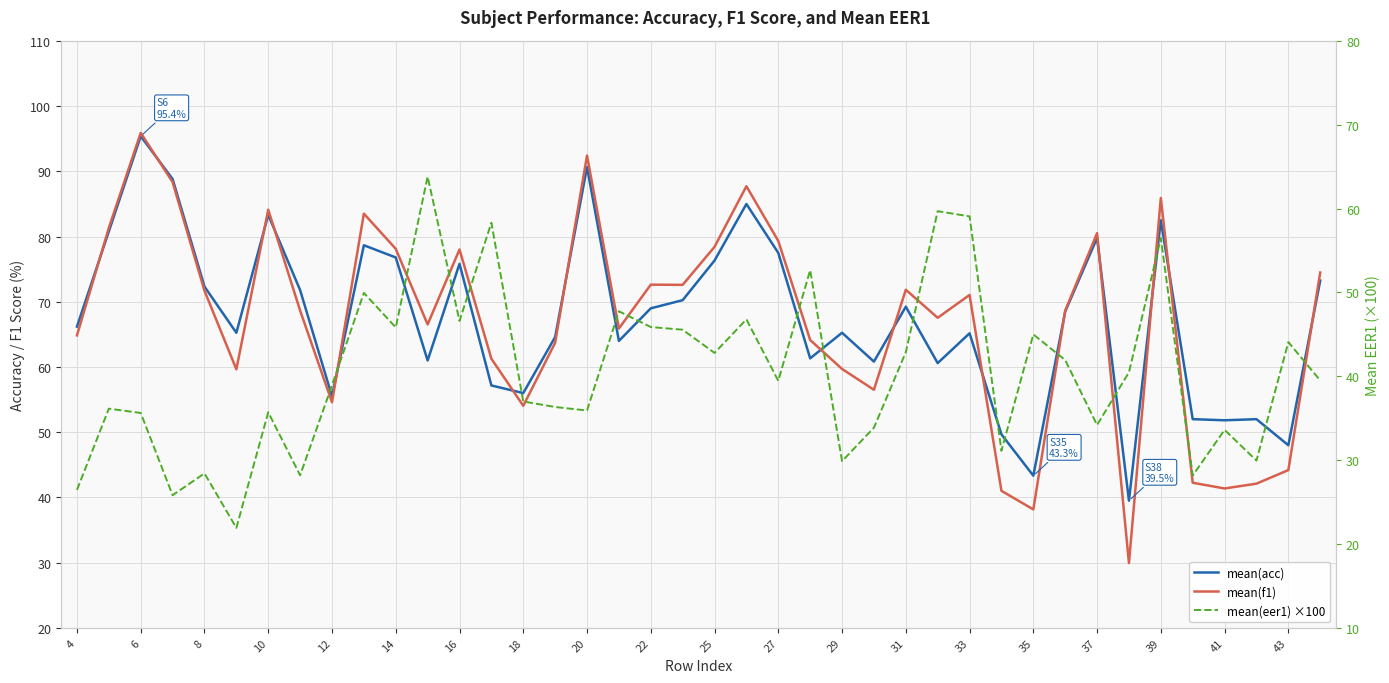

Rank the series by their maximum value, from highest to lowest.

mean(f1), mean(acc), mean(eer1) ×100